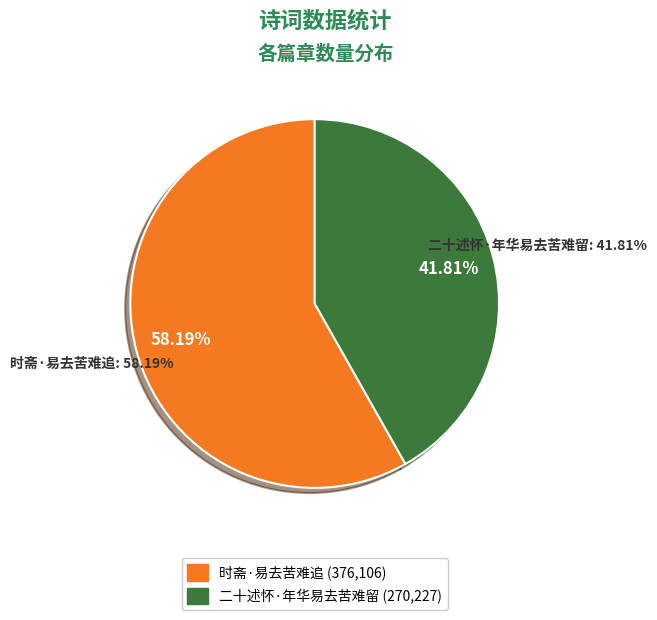

Which slice represents more than half of the pie?

时斋·易去苦难追